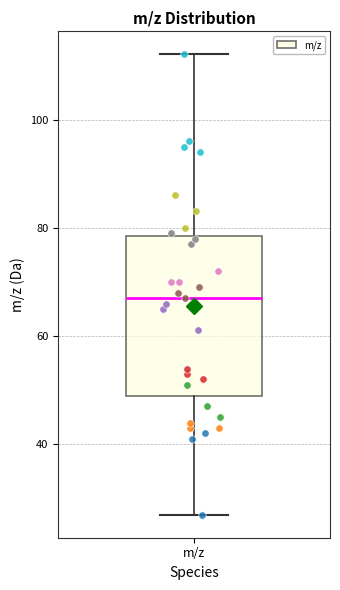

Read this box plot against the y-axis: the position of the median line, the range covered by the box, and the ends of both whiskers. The values are not printed on the chart, so give them approximately, as read against the axis.

median 68, box 50 to 78, whiskers 28 to 112